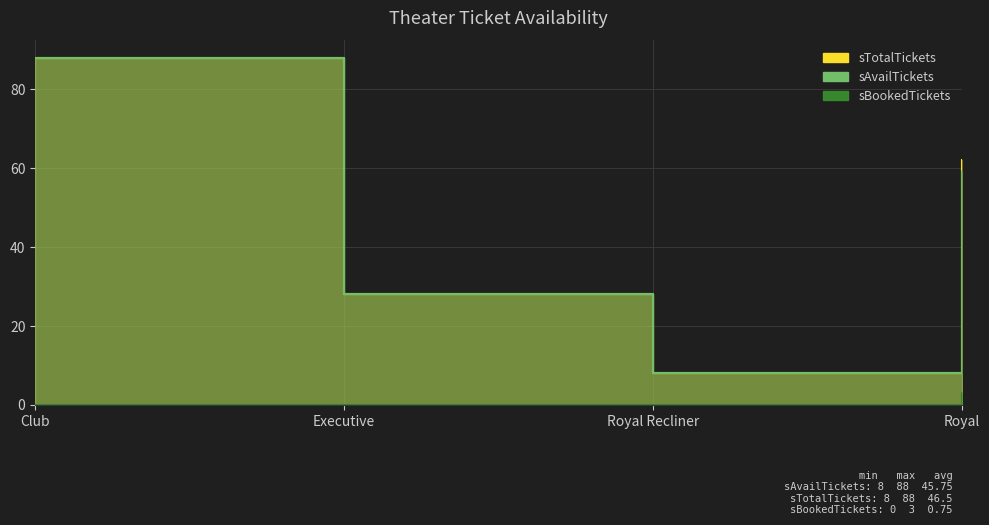

Is the value of sBookedTickets at Royal Recliner greater than the value of sAvailTickets at Executive?

No